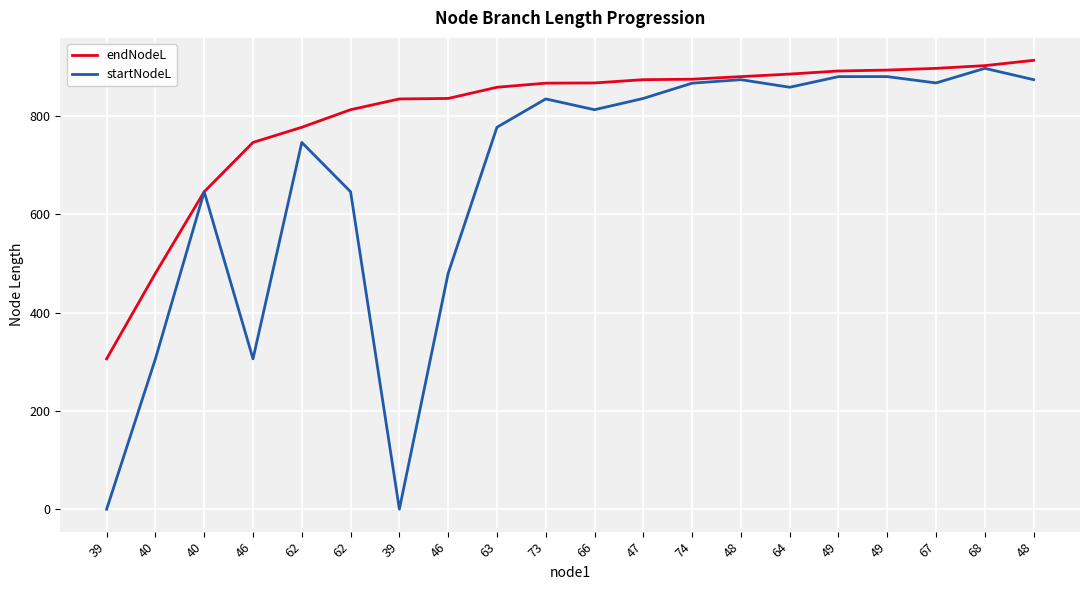

Does the chart display data point markers on the line(s)?

No